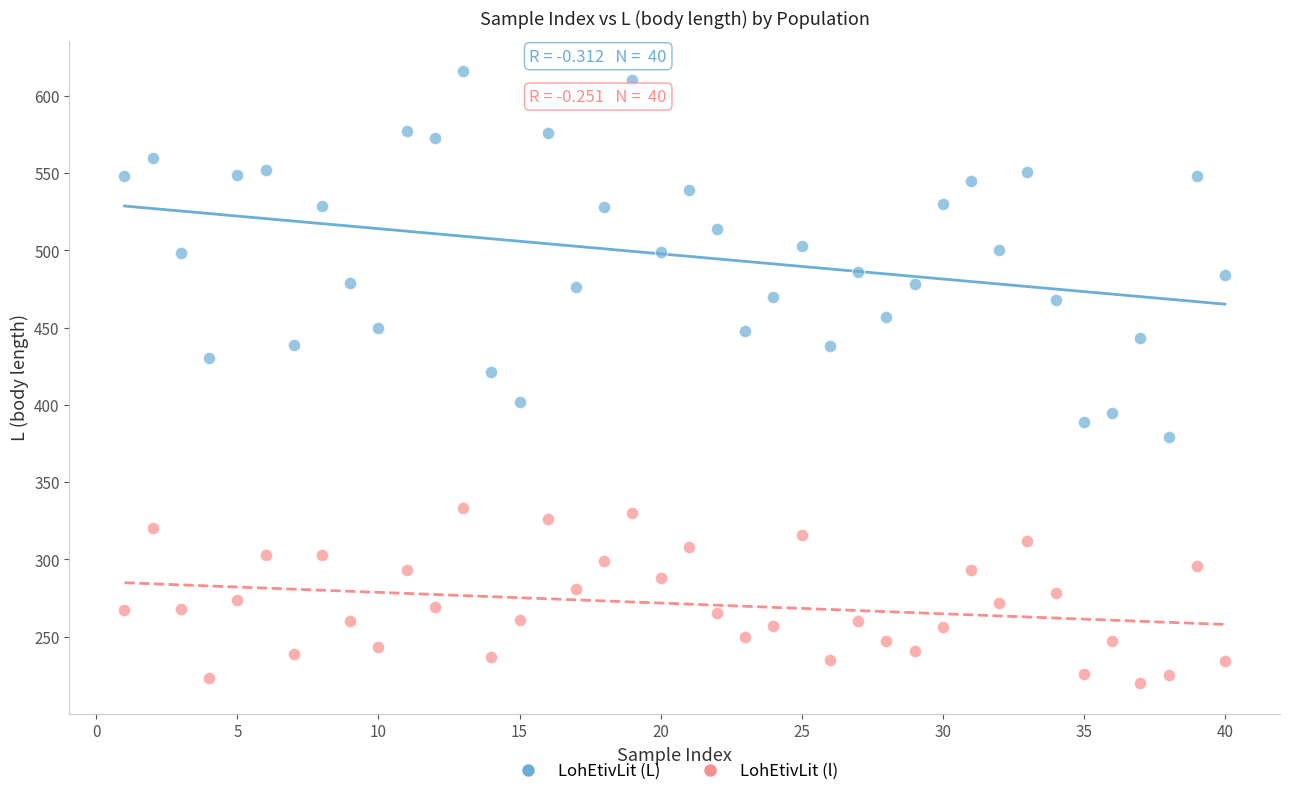

What is the X range (max minus min) for the scatter plot?

39